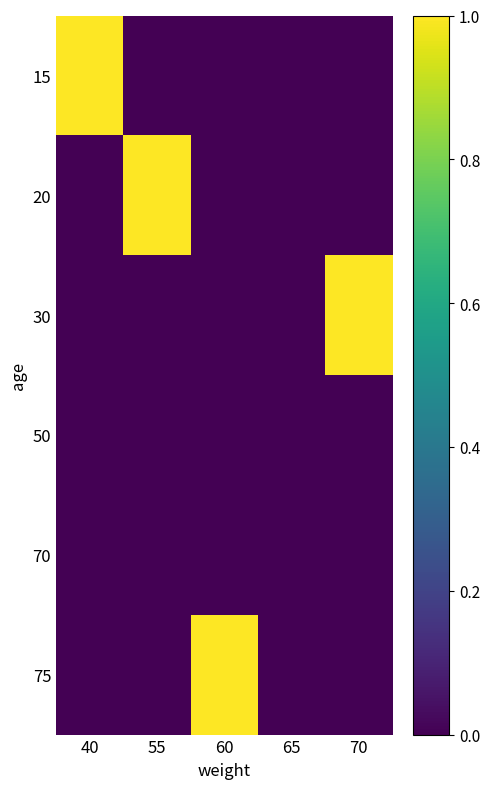

The 20 series shows 0 at 65. True or false?

False